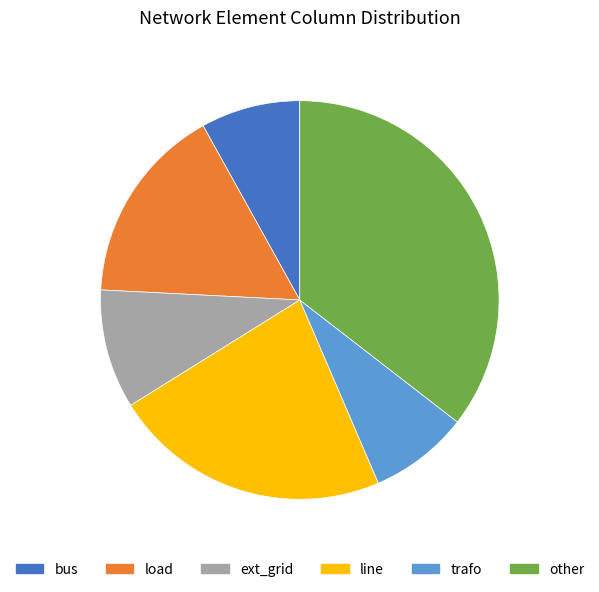

What is the ratio of the value at ext_grid to the value at trafo?

1.2